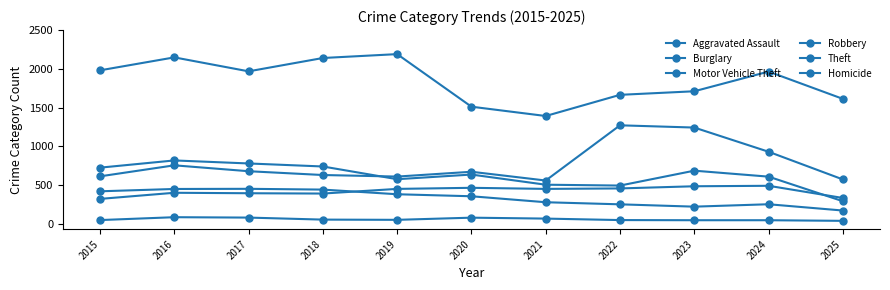

True or false: Motor Vehicle Theft and Theft cross at least once.

False